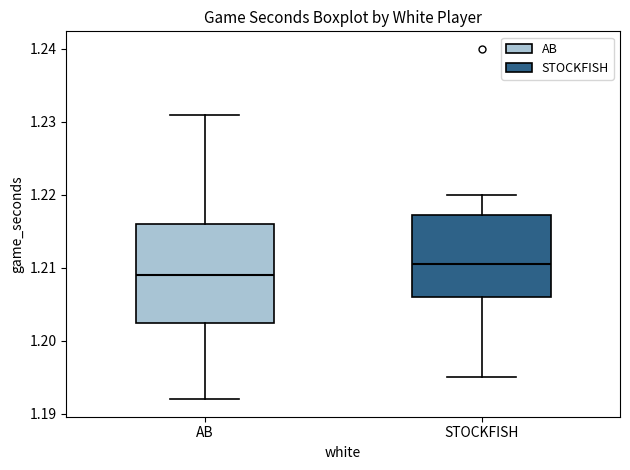

Where is the lower edge of the box for STOCKFISH on the y-axis? The values are not printed on the chart, so give them approximately, as read against the axis.

1.206